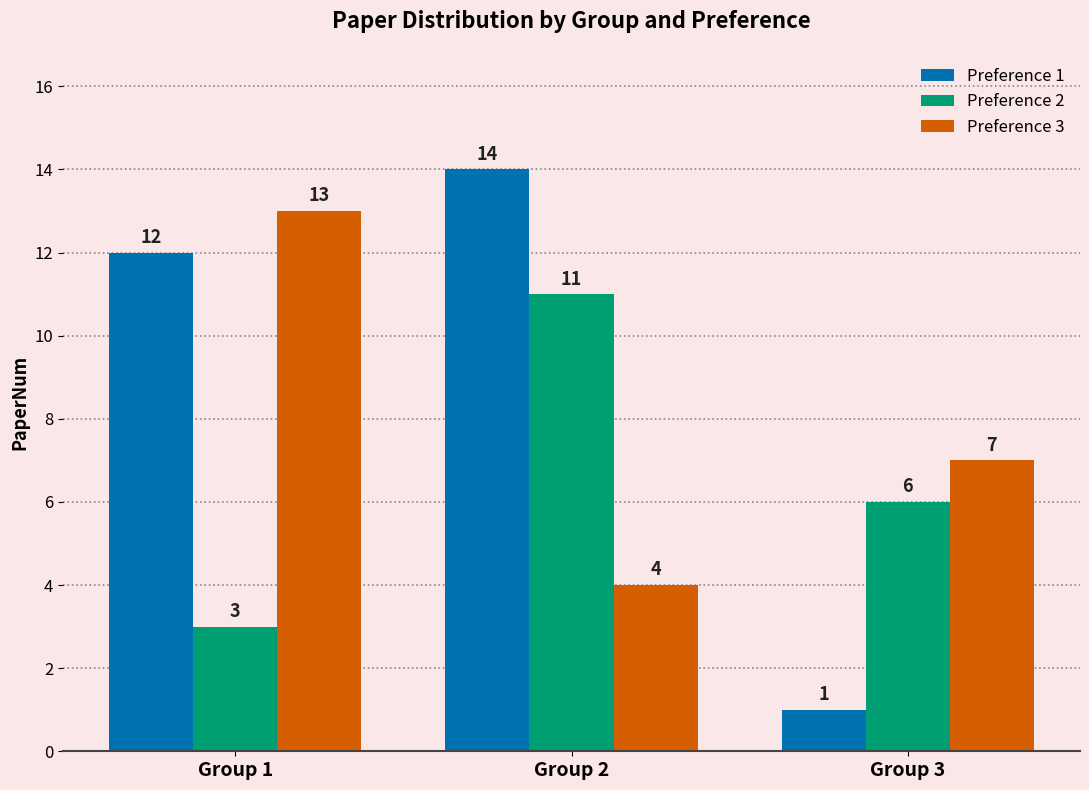

Reading left to right, transcribe all the data shown in this chart.

Preference 1: Group 1=12	Group 2=14	Group 3=1
Preference 2: Group 1=3	Group 2=11	Group 3=6
Preference 3: Group 1=13	Group 2=4	Group 3=7